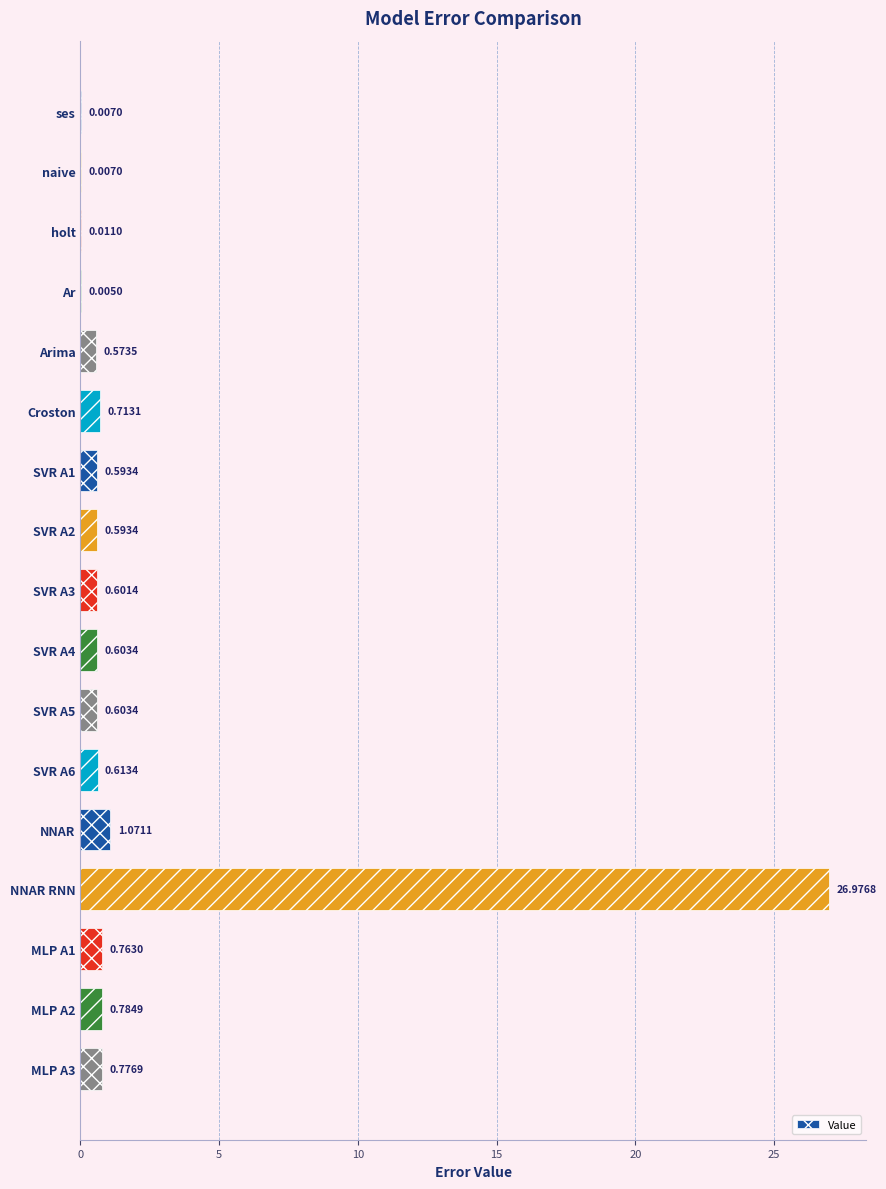

What is the average value?

2.1